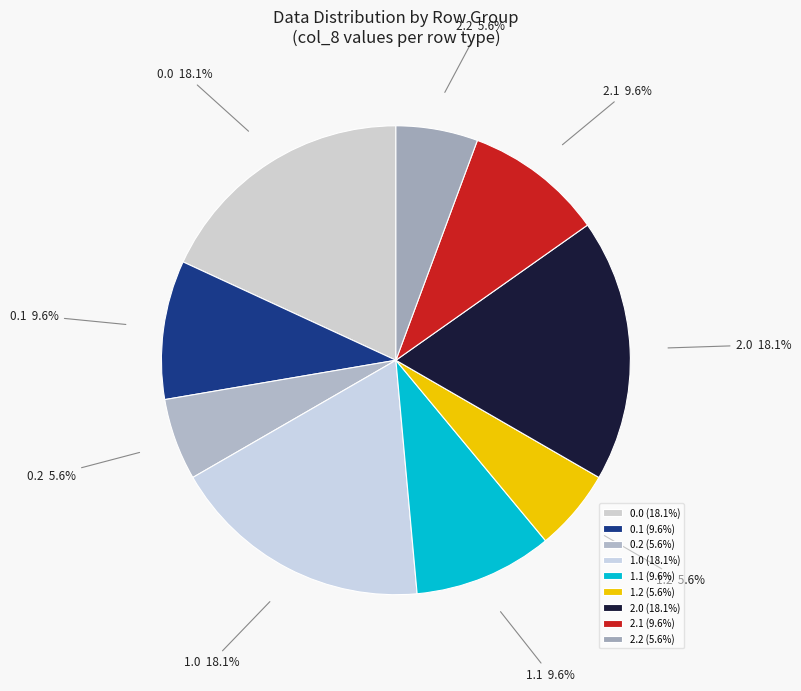

Is 2.1 the majority of the pie?

No